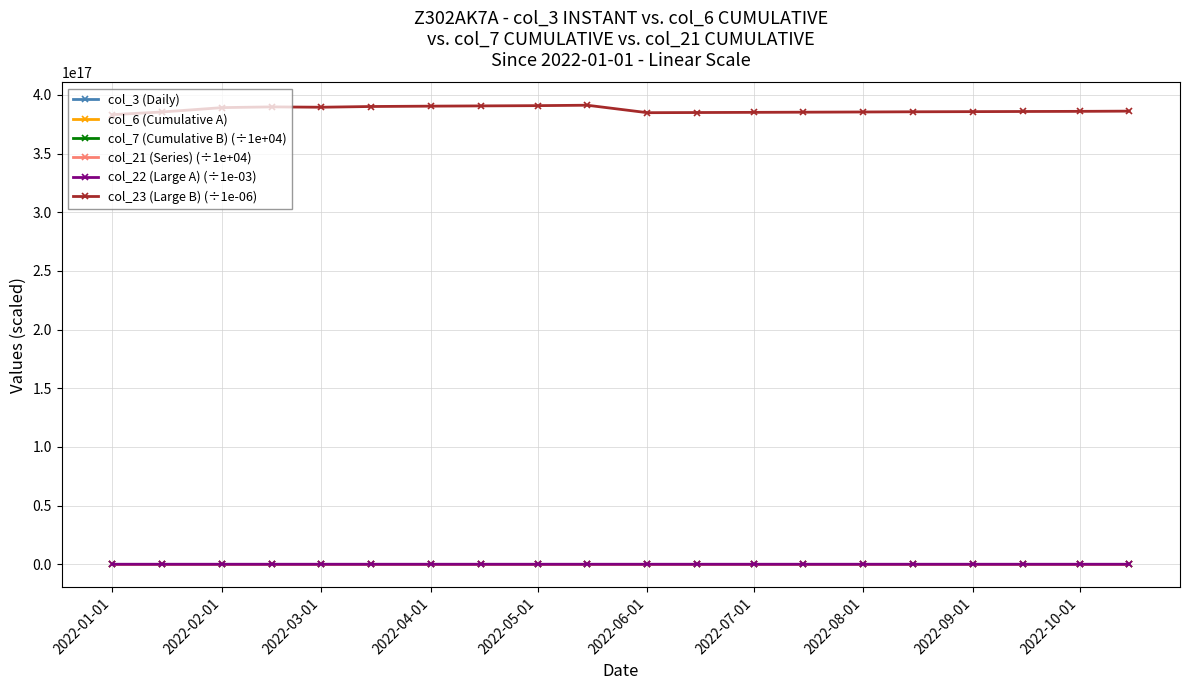

Which series has the largest total across all categories?

col_23 (Large B) (÷1e-06)